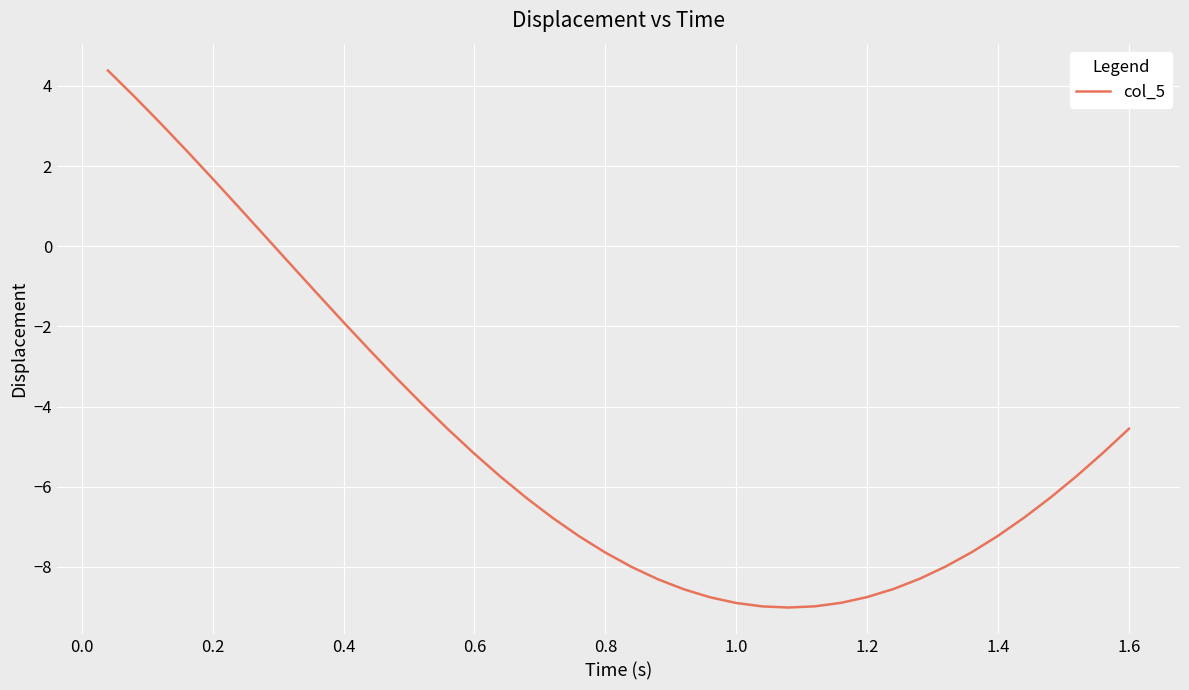

What is the average value?

-4.9